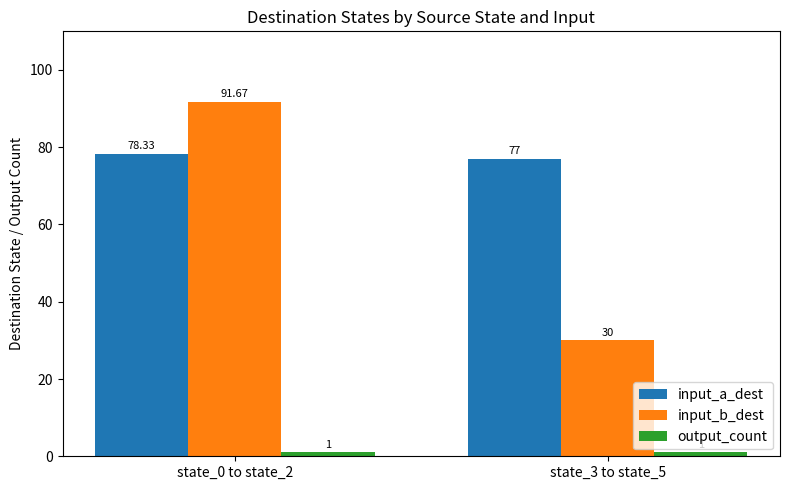

List the labels in order of input_b_dest value, largest first.

state_0 to state_2, state_3 to state_5